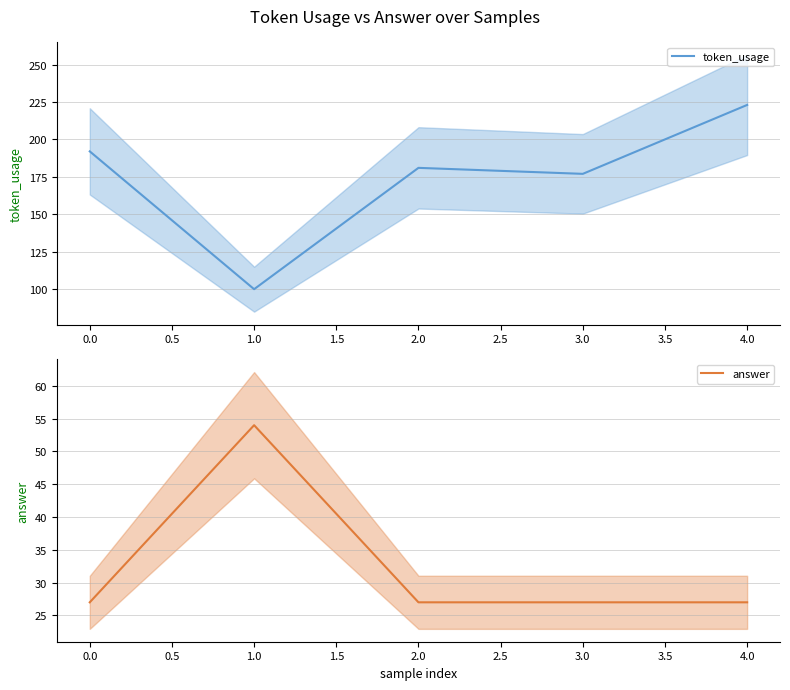

Where does the token_usage series first go above 181?

0.0